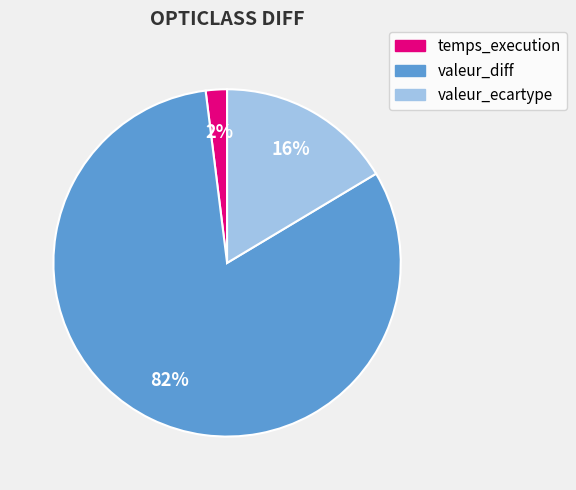

To the nearest percent, what is the average slice percentage?

33%